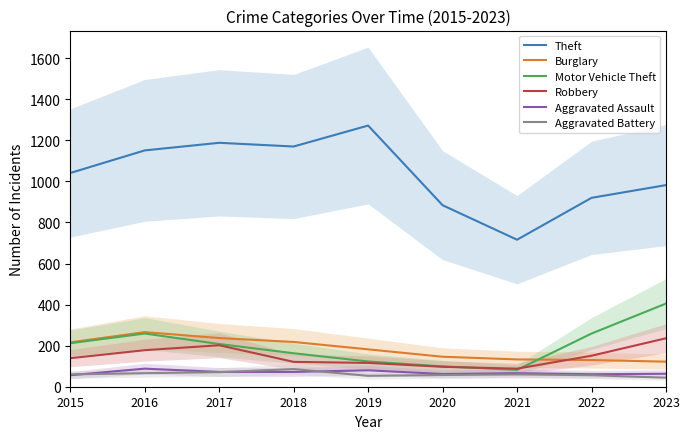

List the labels in order of Motor Vehicle Theft value, largest first.

2023, 2016, 2022, 2015, 2017, 2018, 2019, 2020, 2021